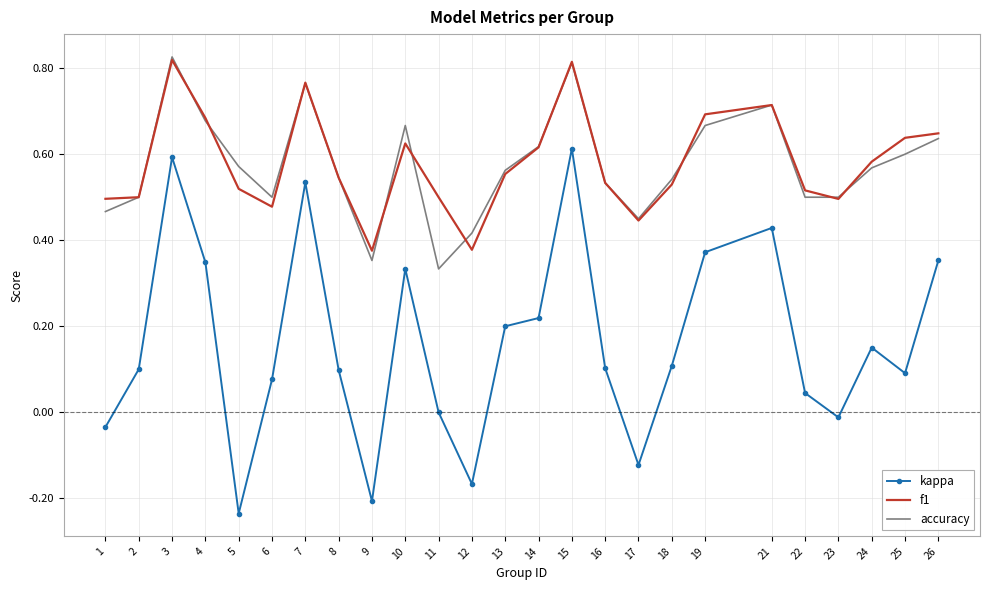

The value of f1 at 13 is 0.6. True or false?

True